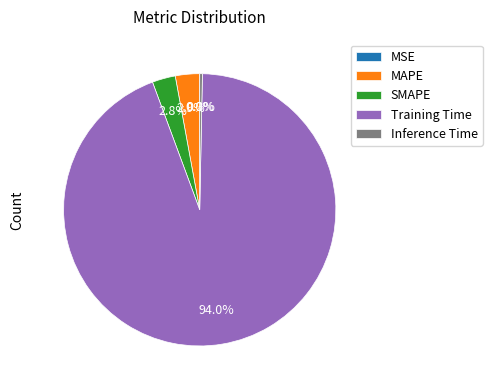

Is the sum of Training Time and Inference Time greater than half?

Yes